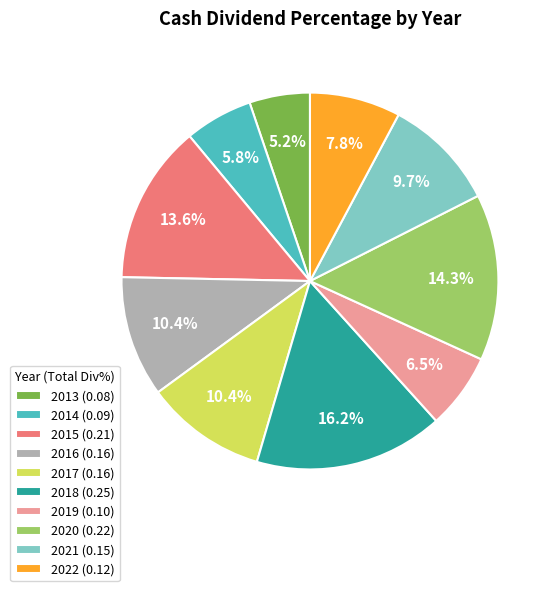

Is 2018 (0.25) the majority of the pie?

No